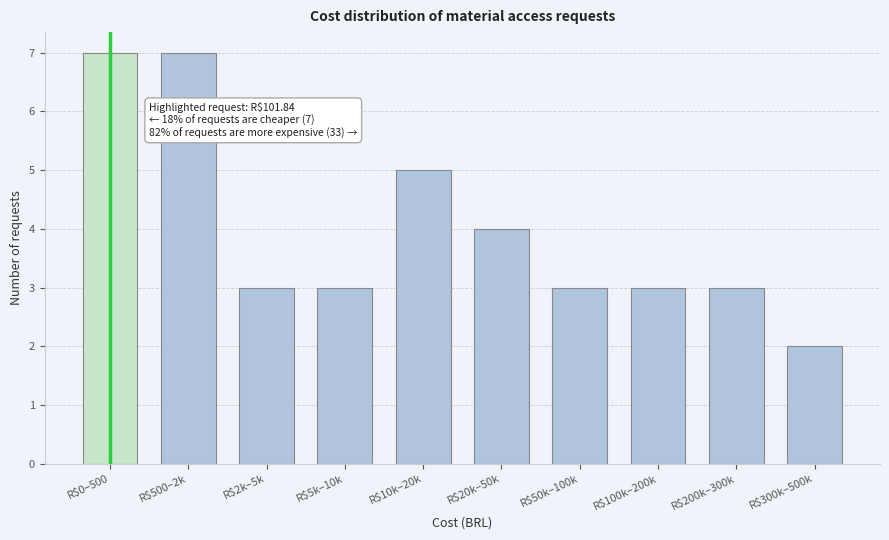

Reading left to right, extract all data points from this chart.

7	7	3	3	5	4	3	3	3	2